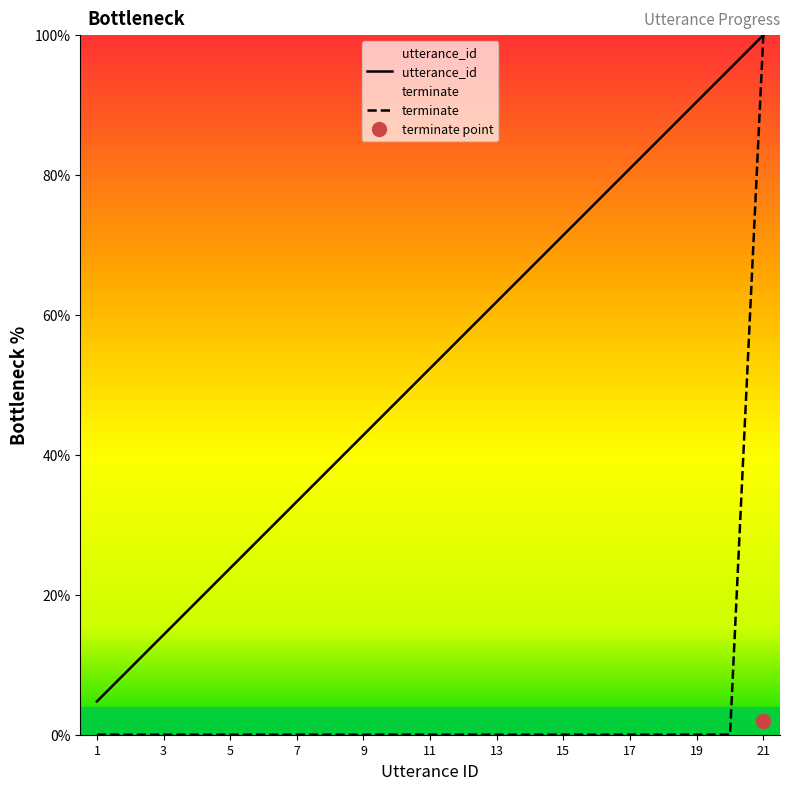

What are all the series names shown in the legend?

utterance_id, terminate